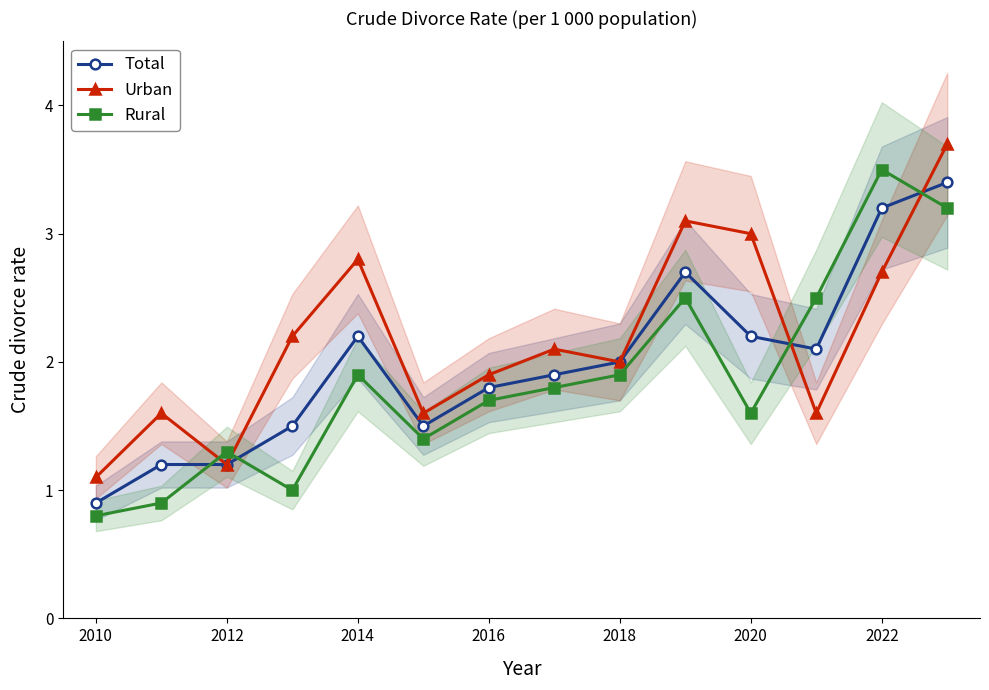

The value of Urban at 2010 is 0.3. True or false?

False